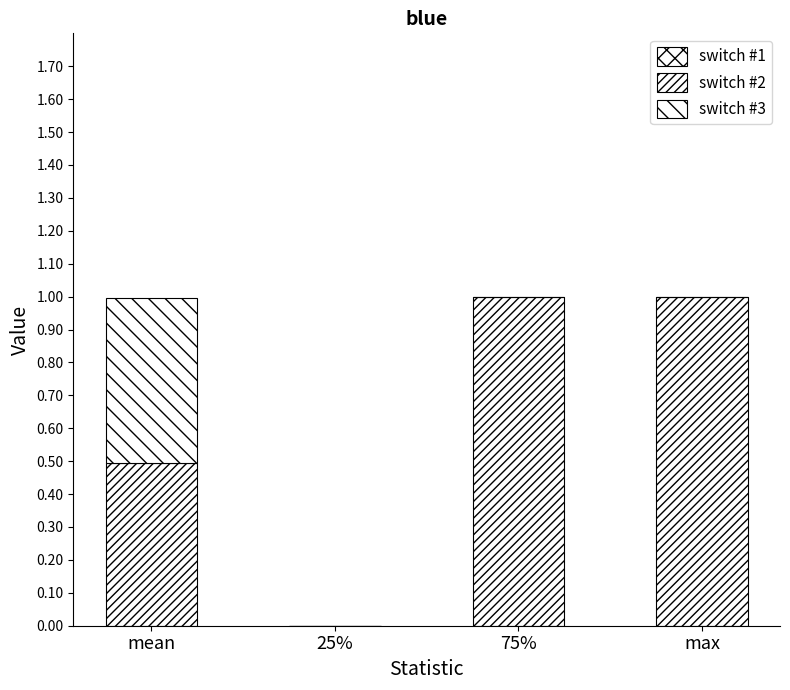

At how many categories does at least one series exceed 0?

3